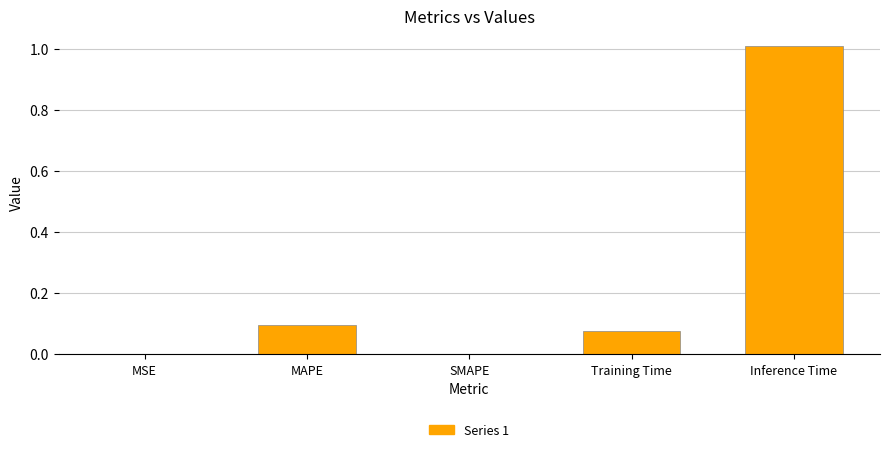

The chart shows a value of -0.6 at SMAPE. True or false?

False